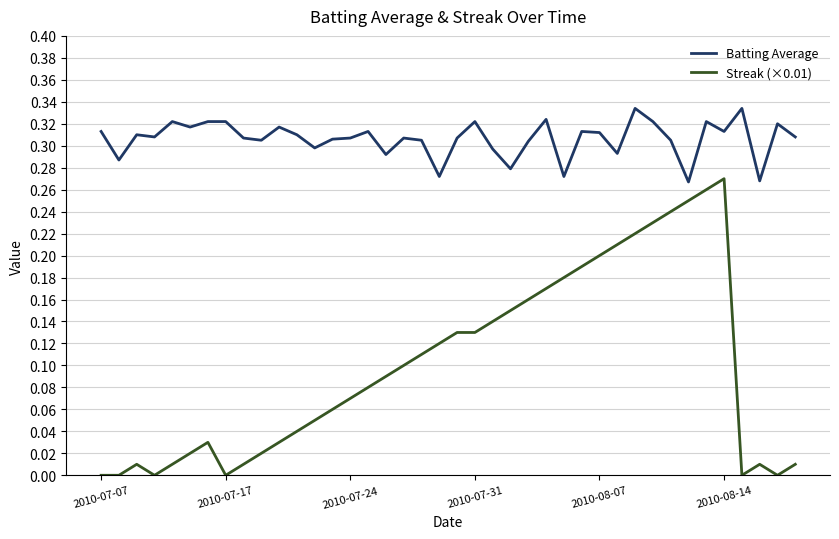

True or false: Streak (×0.01) has more than 1 interior local peaks.

True